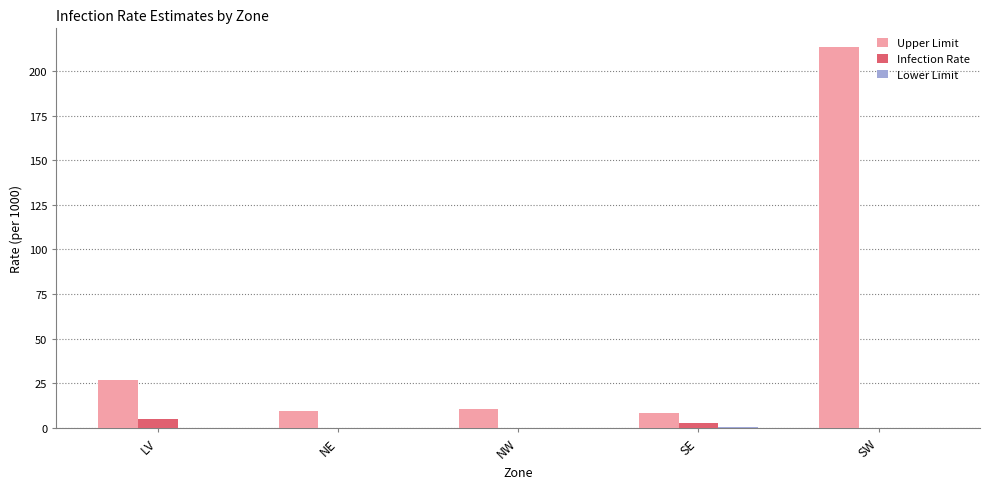

Is the value of Upper Limit at SW greater than the value of Infection Rate at NW?

Yes